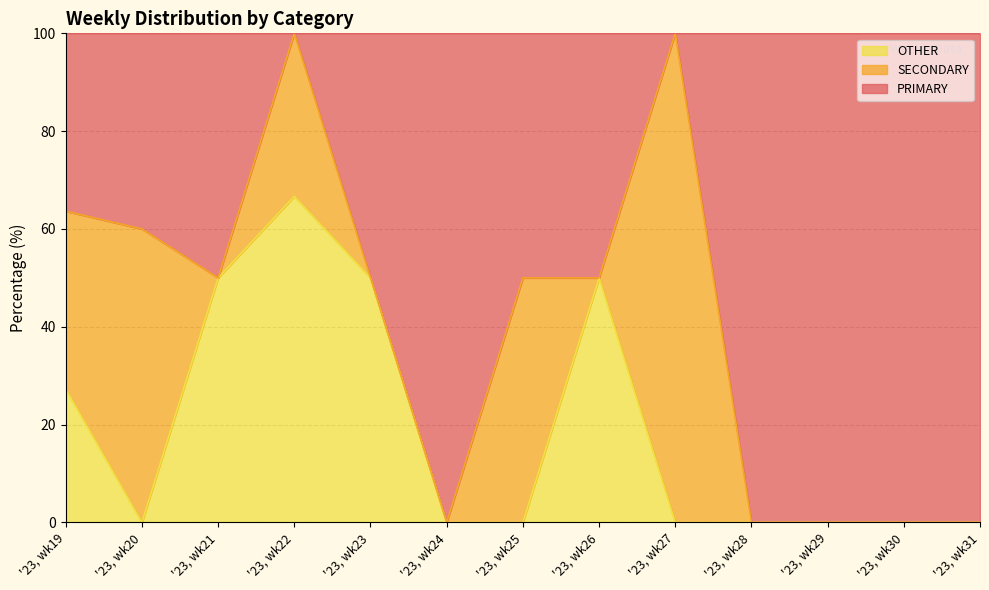

Does the chart display data point markers on the line(s)?

No